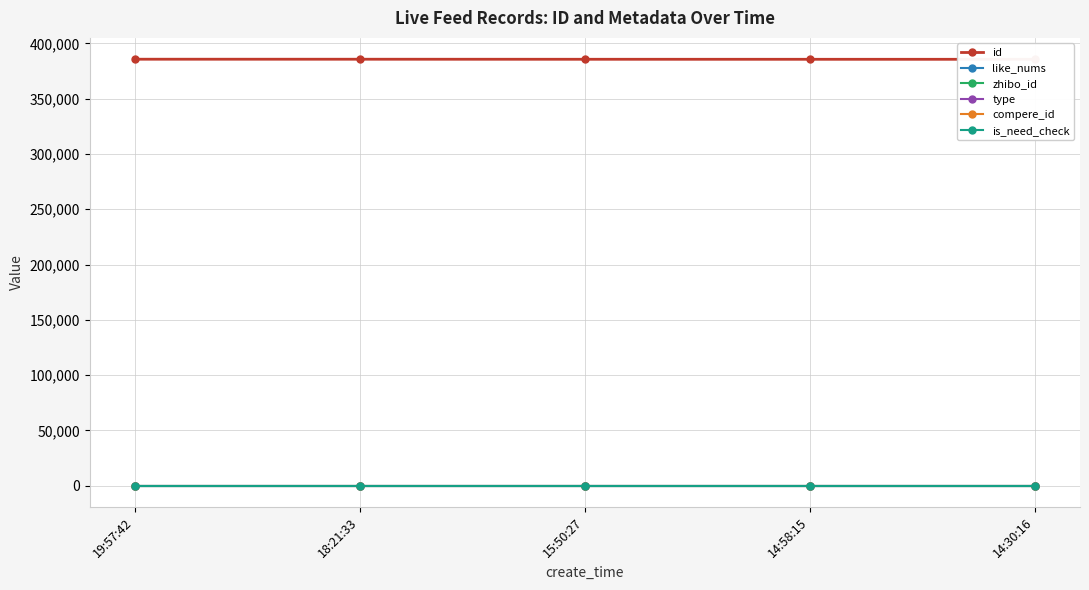

Is it true that type equals 0 at 14:58:15?

True